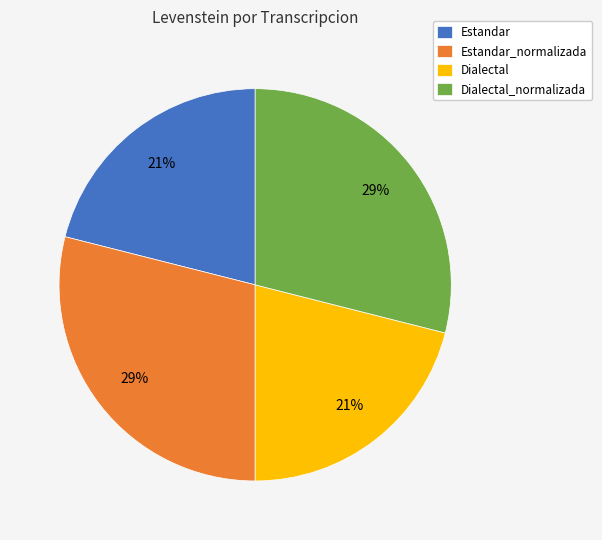

To the nearest percent, what is the difference between the largest and smallest slice percentages?

8%